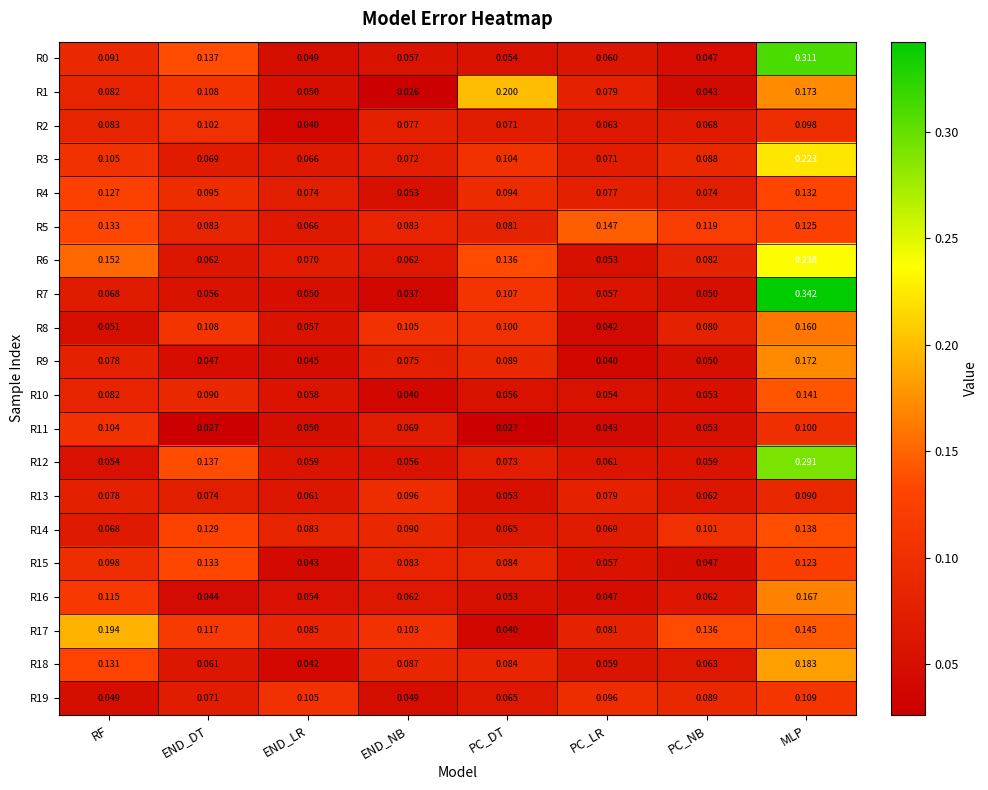

Count the number of data series in this chart.

20